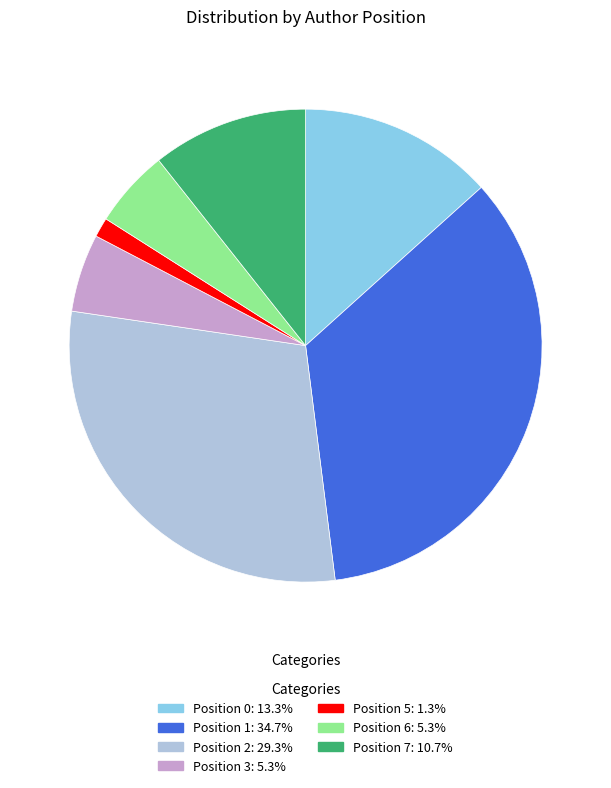

Does any single category account for the majority?

No